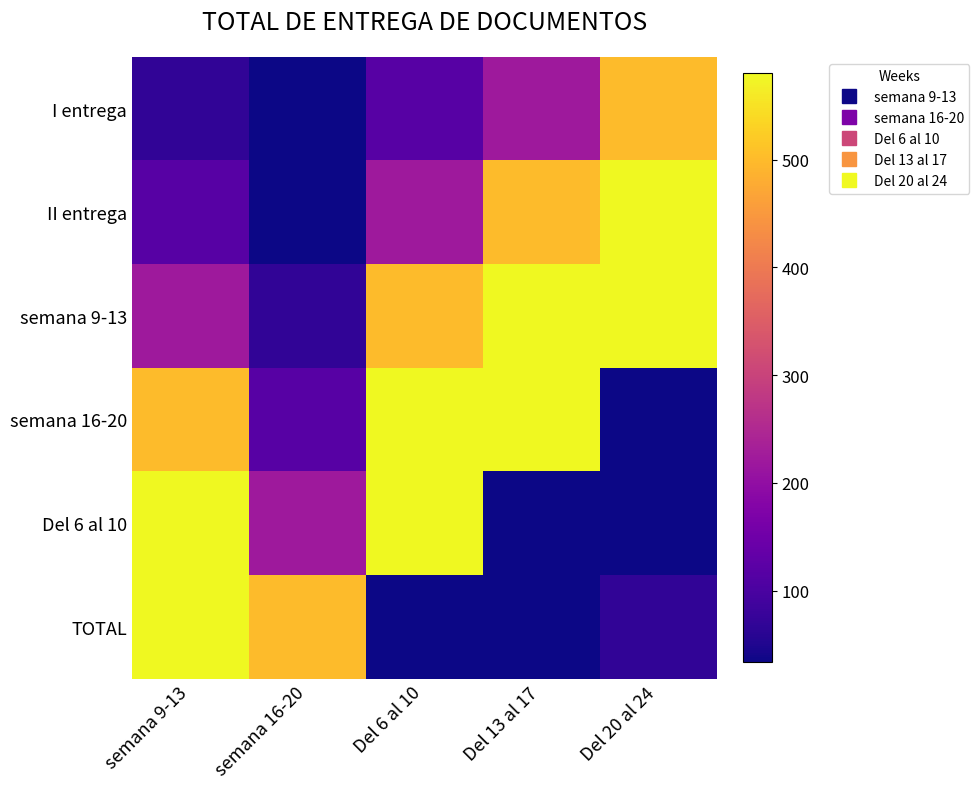

What is the greatest value displayed?

580